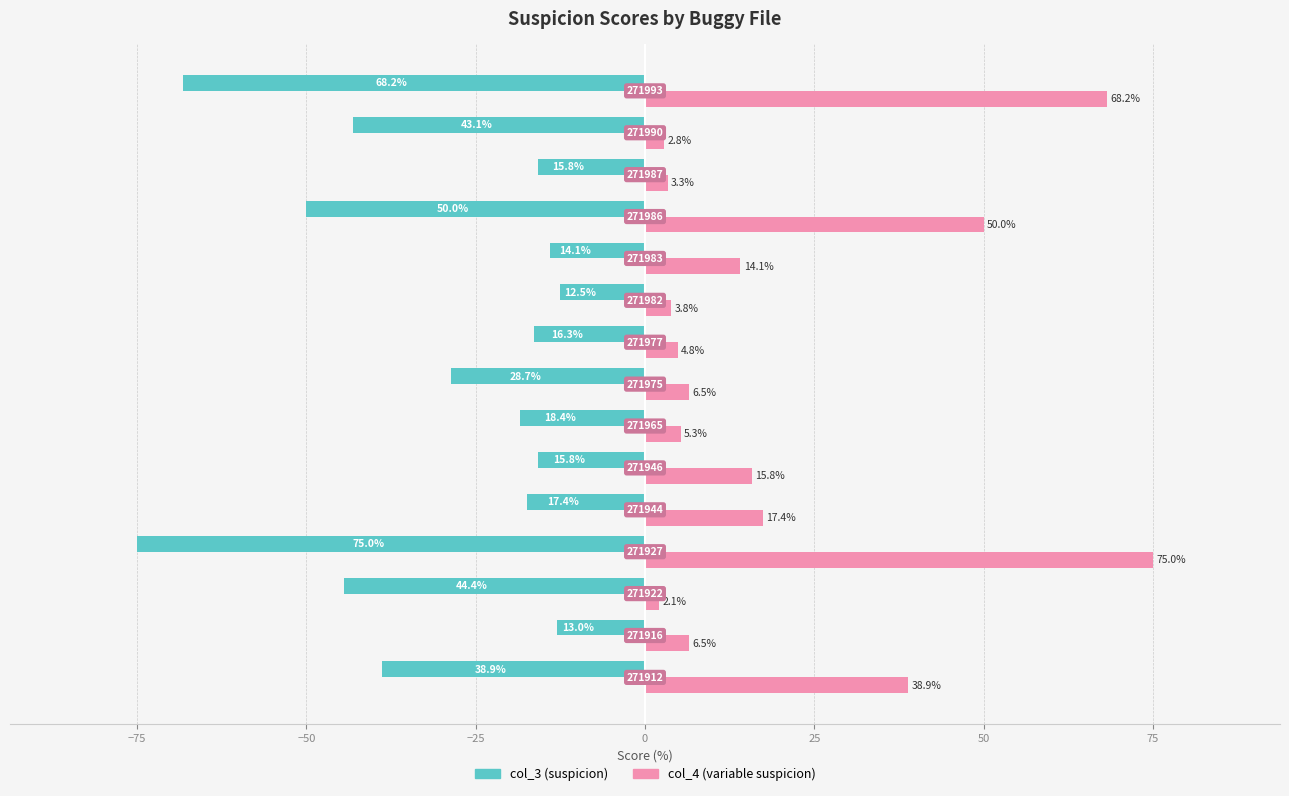

What is the maximum value shown in the chart?

75.0